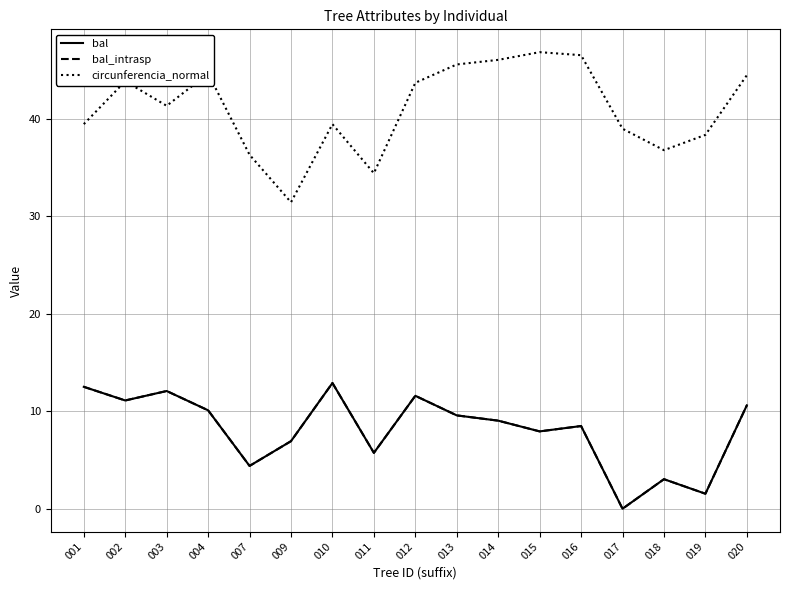

At 016, list the series in order from largest to smallest.

circunferencia_normal, bal, bal_intrasp